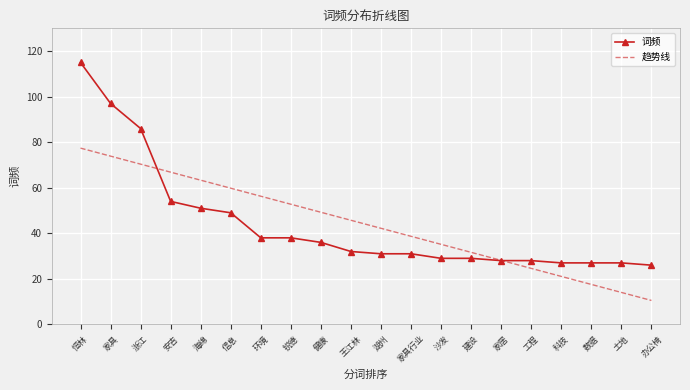

What is the average value of the 趋势线 series?

44.0